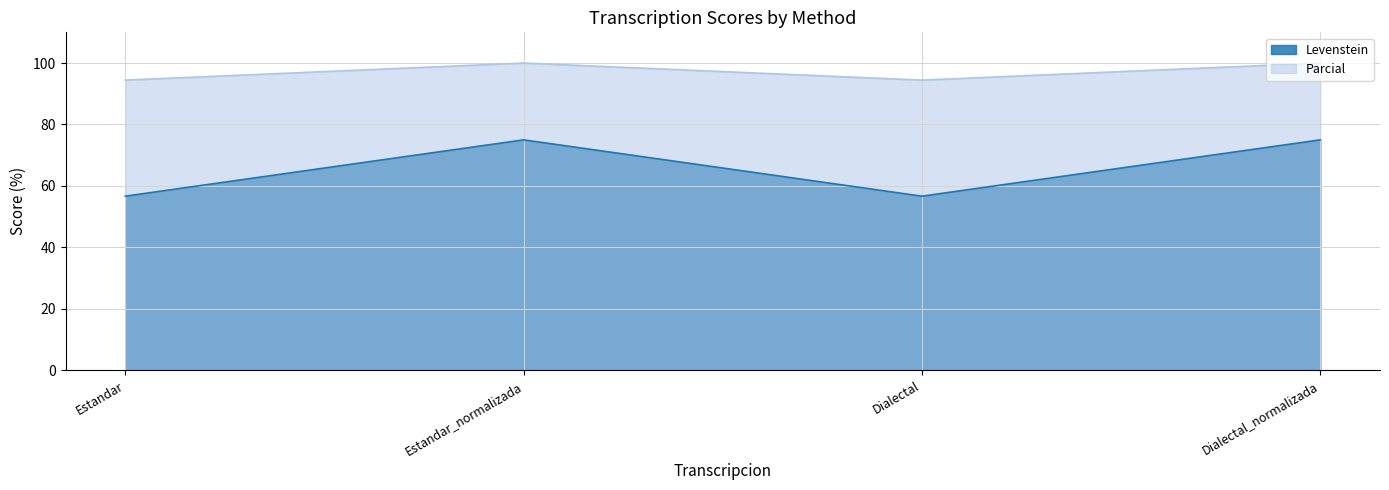

True or false: Parcial and Levenstein intersect in this chart.

False